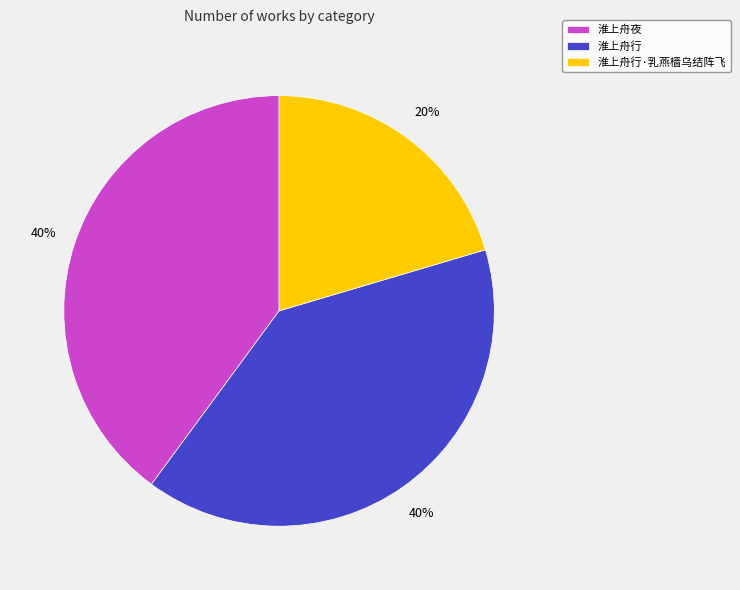

Is the sum of 淮上舟行 and 淮上舟夜 greater than half?

Yes